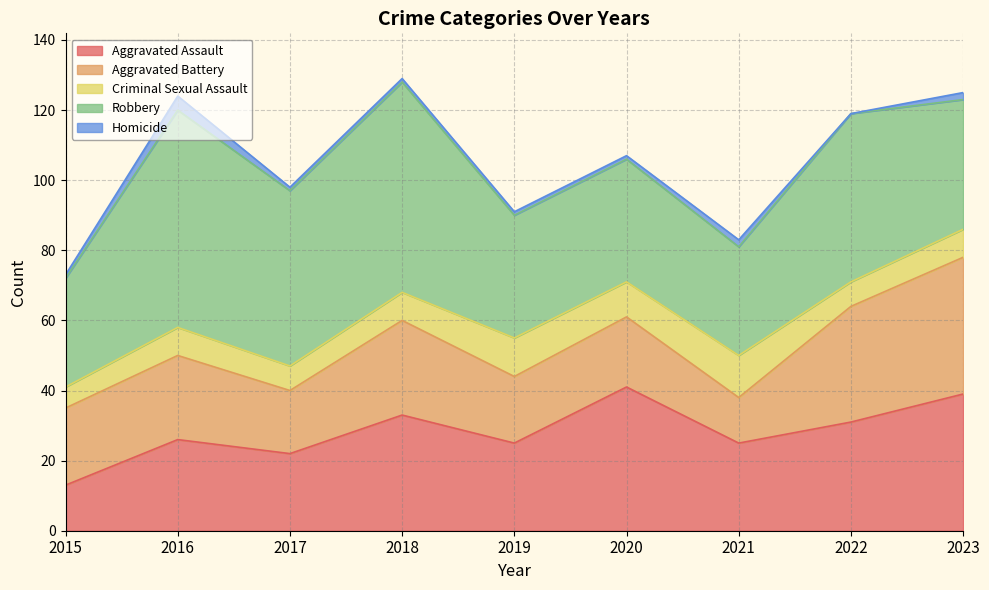

Is the value of Robbery at 2023 greater than the value of Criminal Sexual Assault at 2020?

Yes